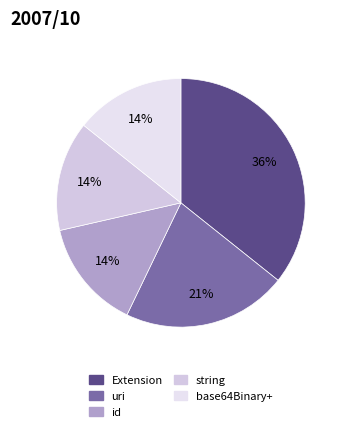

How many segments does this pie chart have?

5